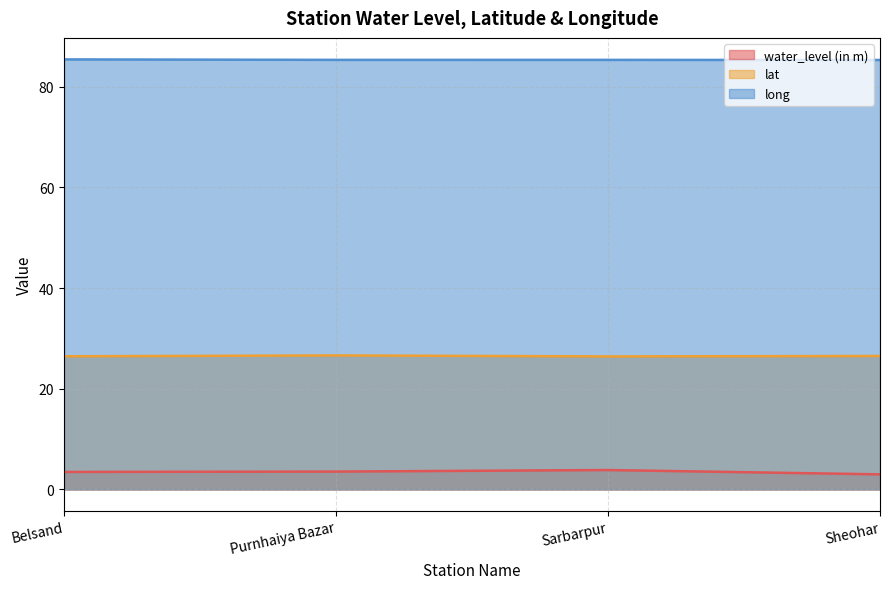

True or false: lat and water_level (in m) intersect in this chart.

False